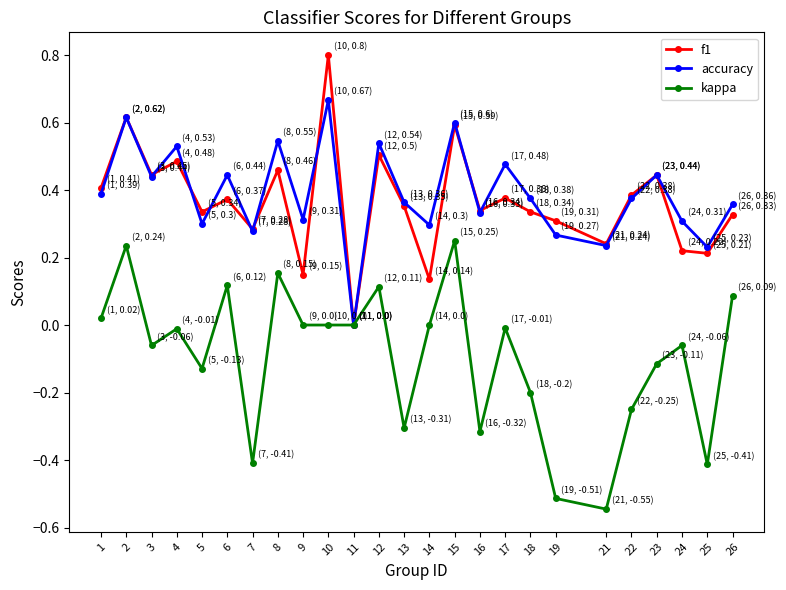

How many series are shown in this chart?

3